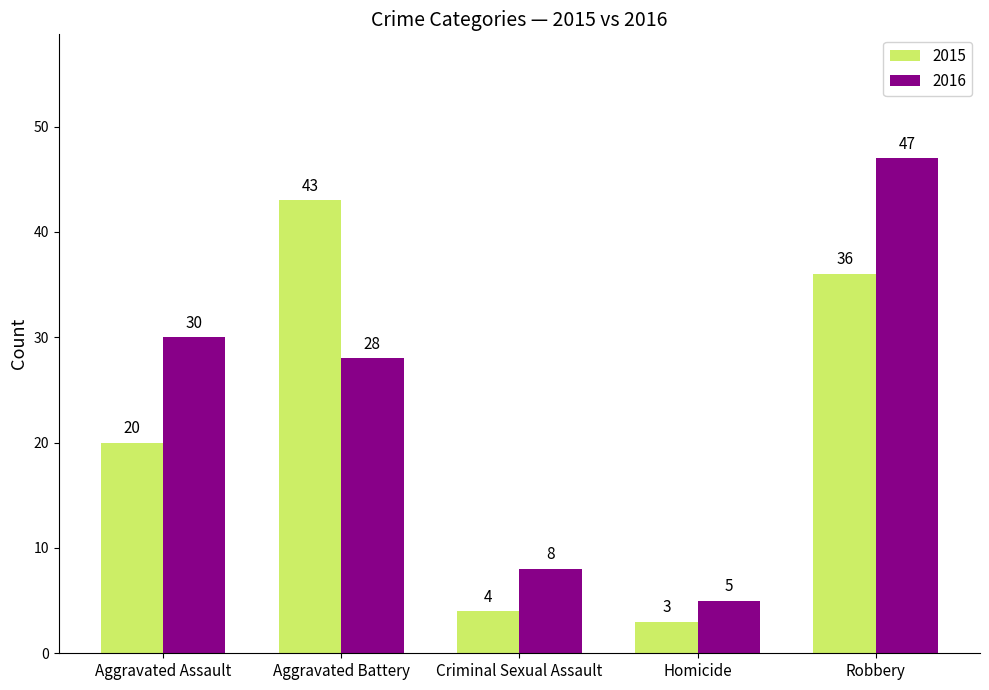

Is it true that 2015 equals 36 at Robbery?

True